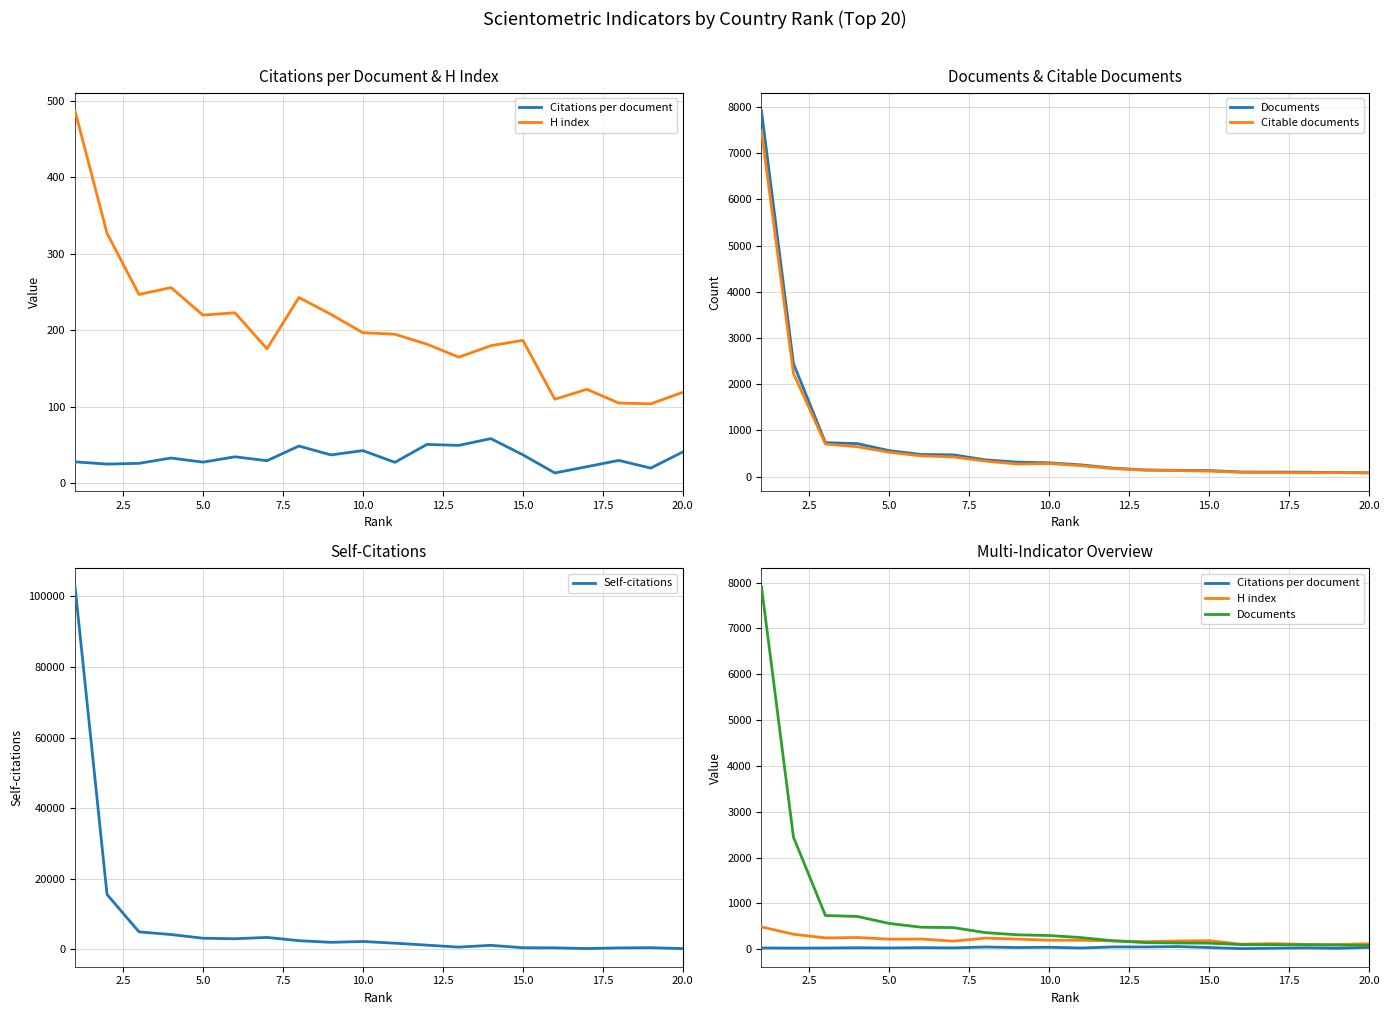

The value of Citations per document at 5.0 is 11.4. True or false?

False